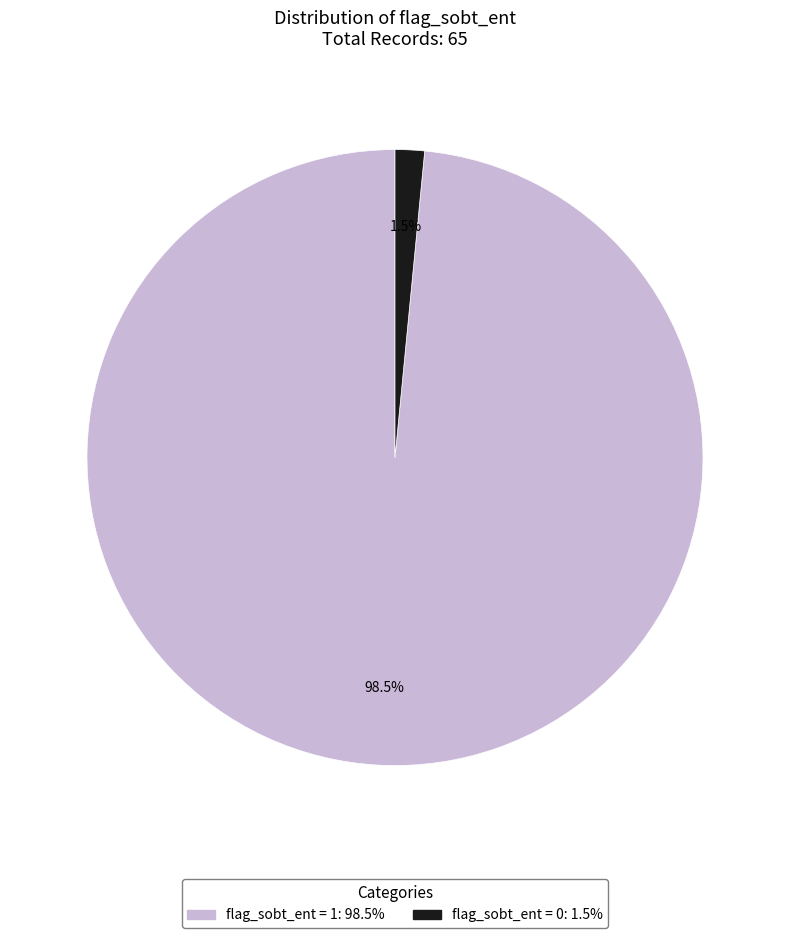

Is there any slice that represents more than half of the pie?

Yes